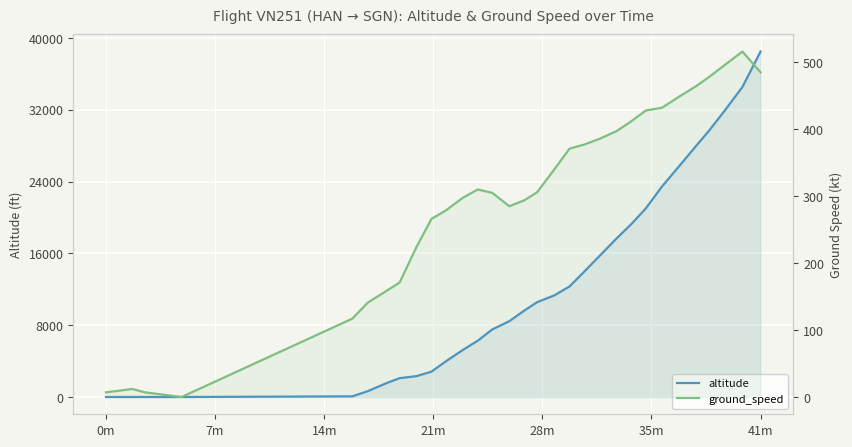

Reading left to right, list all the values displayed in this chart.

altitude: 0	0	0	0	0	75	650	1525	2100	2325	2825	4000	5200	6275	7525	8450	9650	10575	11325	12325	13950	15600	17650	19275	21025	23450	26050	27950	29675	31925	34550	38500
ground_speed: 7	9	12	7	0	117	141	158	171	224	266	279	297	310	305	285	294	306	340	371	377	385	397	412	428	432	451	464	478	496	516	485